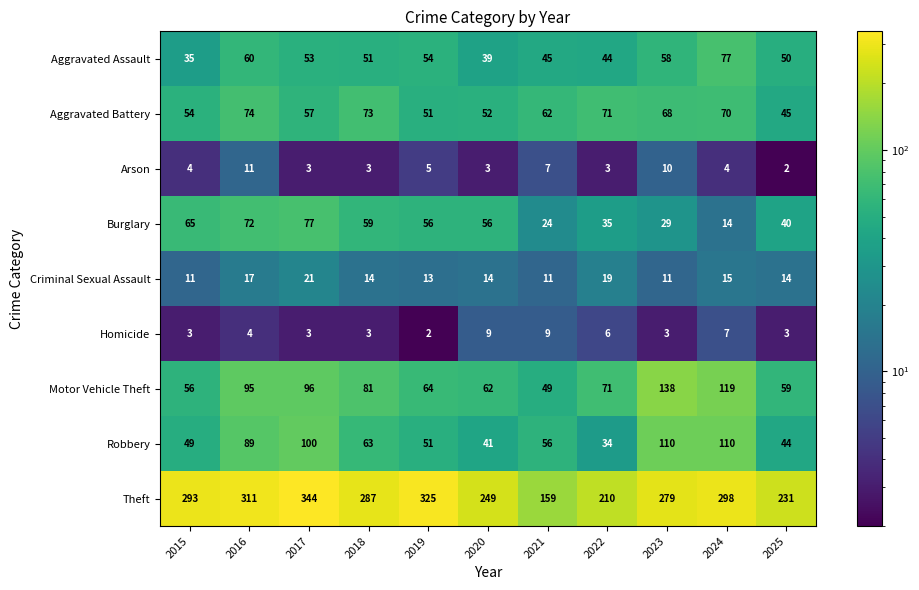

What is the sum of the Homicide values at 2021 and 2016?

13